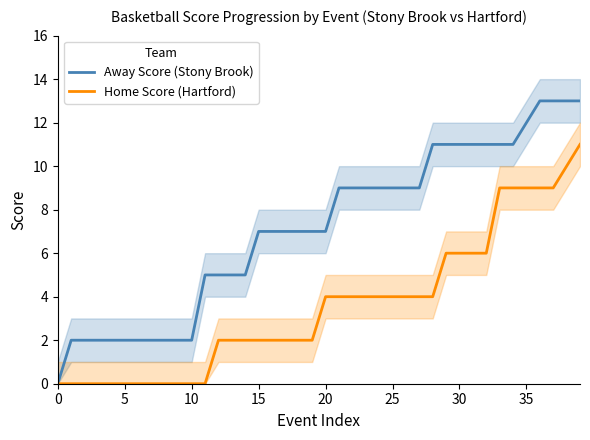

Which series has the widest spread of values?

Away Score (Stony Brook)